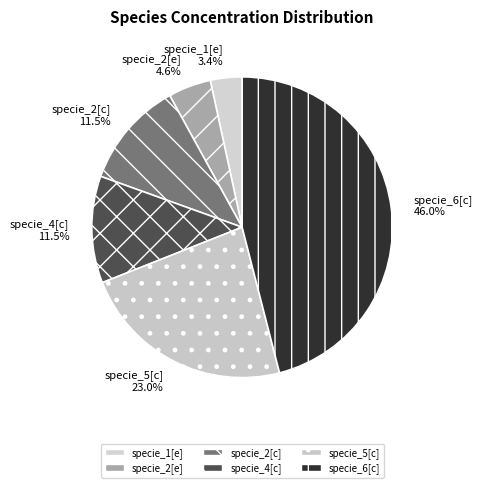

Count the number of slices in the pie.

6